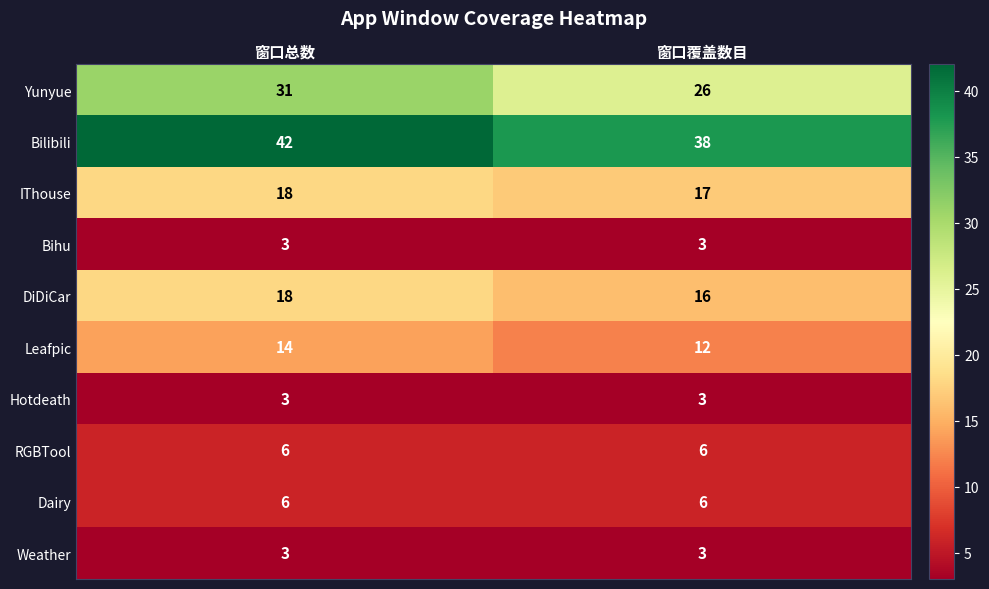

Reading left to right, list all the values displayed in this chart.

Yunyue: 窗口总数=31	窗口覆盖数目=26
Bilibili: 窗口总数=42	窗口覆盖数目=38
IThouse: 窗口总数=18	窗口覆盖数目=17
Bihu: 窗口总数=3	窗口覆盖数目=3
DiDiCar: 窗口总数=18	窗口覆盖数目=16
Leafpic: 窗口总数=14	窗口覆盖数目=12
Hotdeath: 窗口总数=3	窗口覆盖数目=3
RGBTool: 窗口总数=6	窗口覆盖数目=6
Dairy: 窗口总数=6	窗口覆盖数目=6
Weather: 窗口总数=3	窗口覆盖数目=3